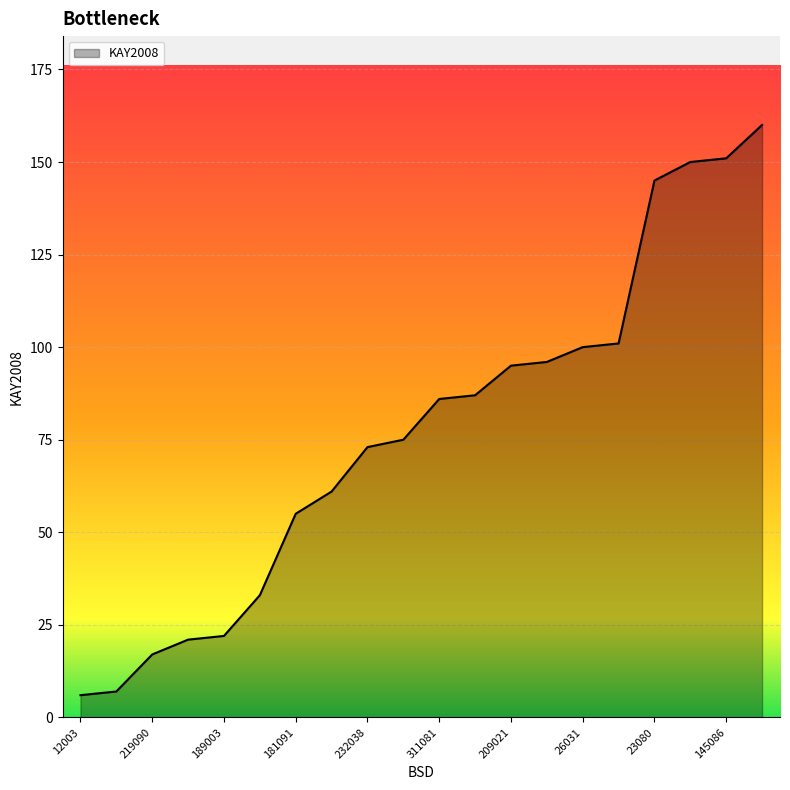

What is the smallest value displayed?

6